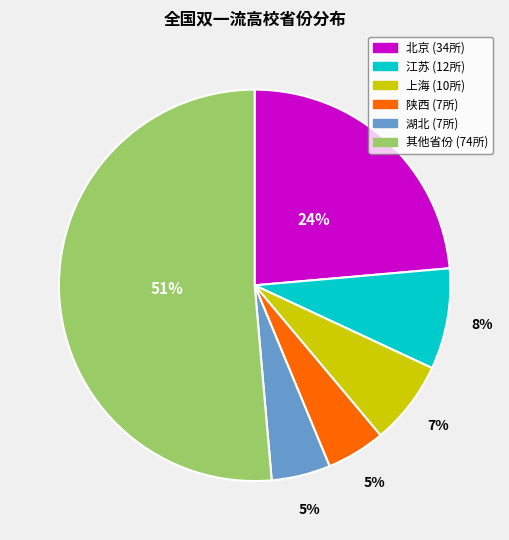

To the nearest percent, what is the average slice percentage?

17%